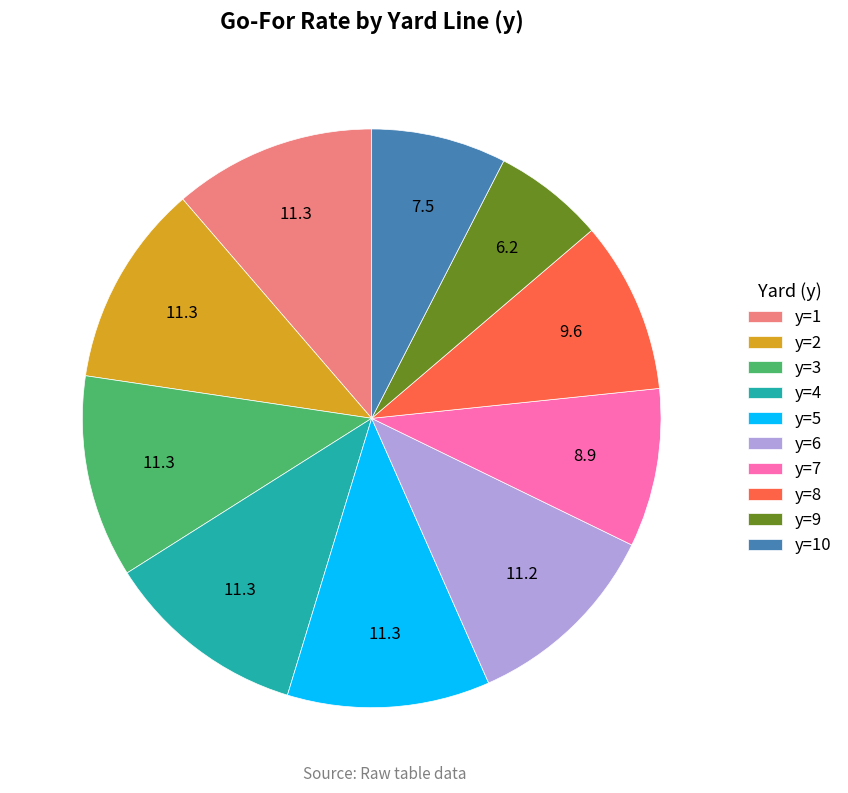

Which has a higher value, y=8 or y=4?

y=4